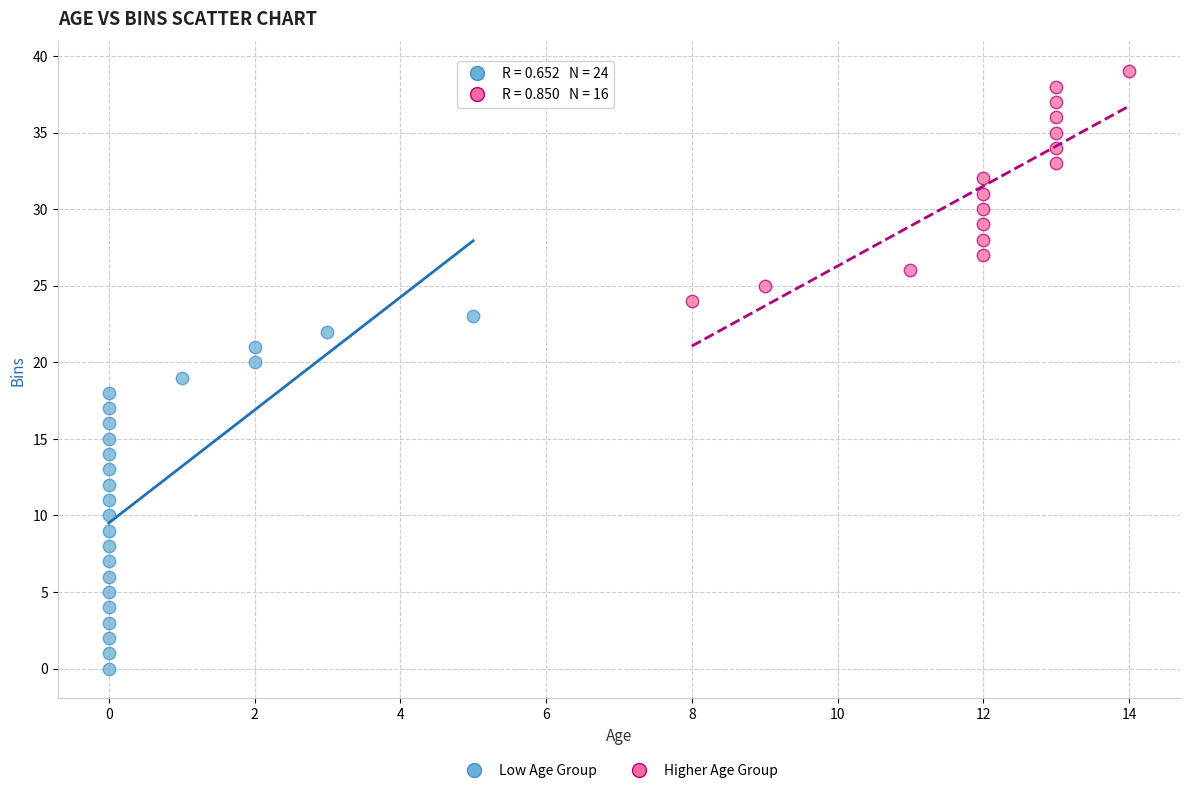

Which series has the widest spread of Y values?

Low Age Group